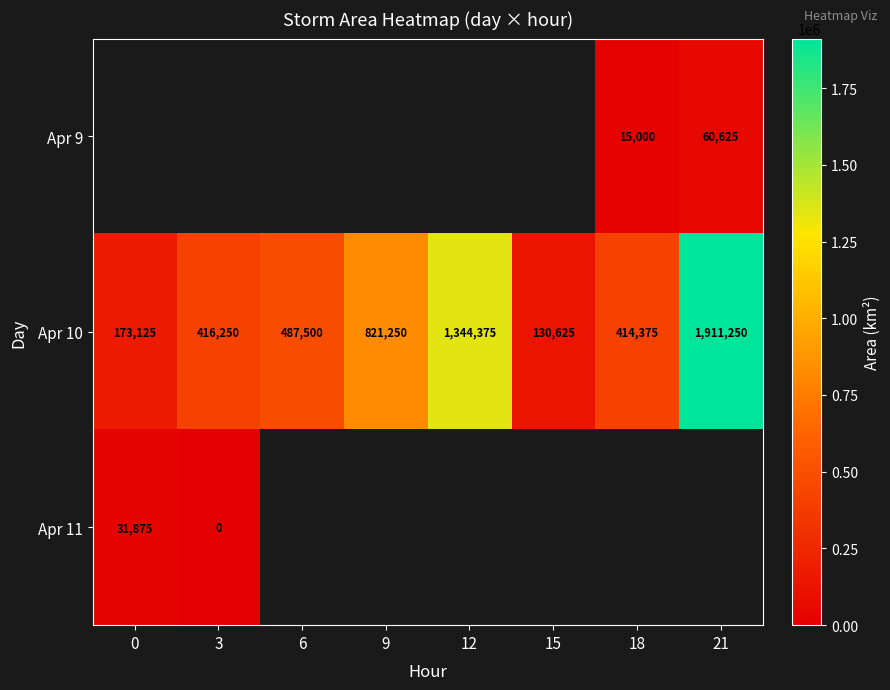

The value of Apr 9 at 18 is 24420. True or false?

False